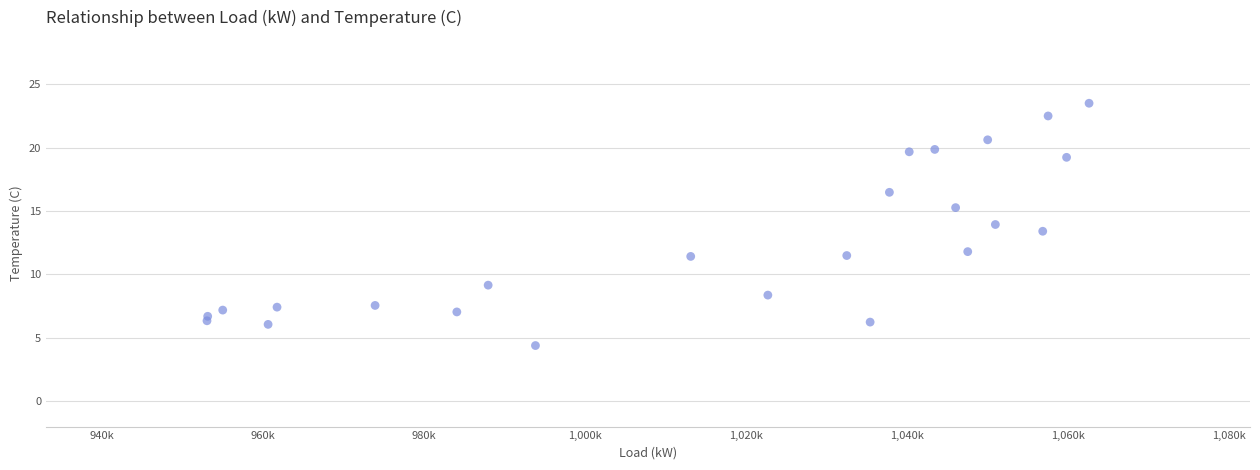

What Y value in the scatter plot is closest to 13?

13.4